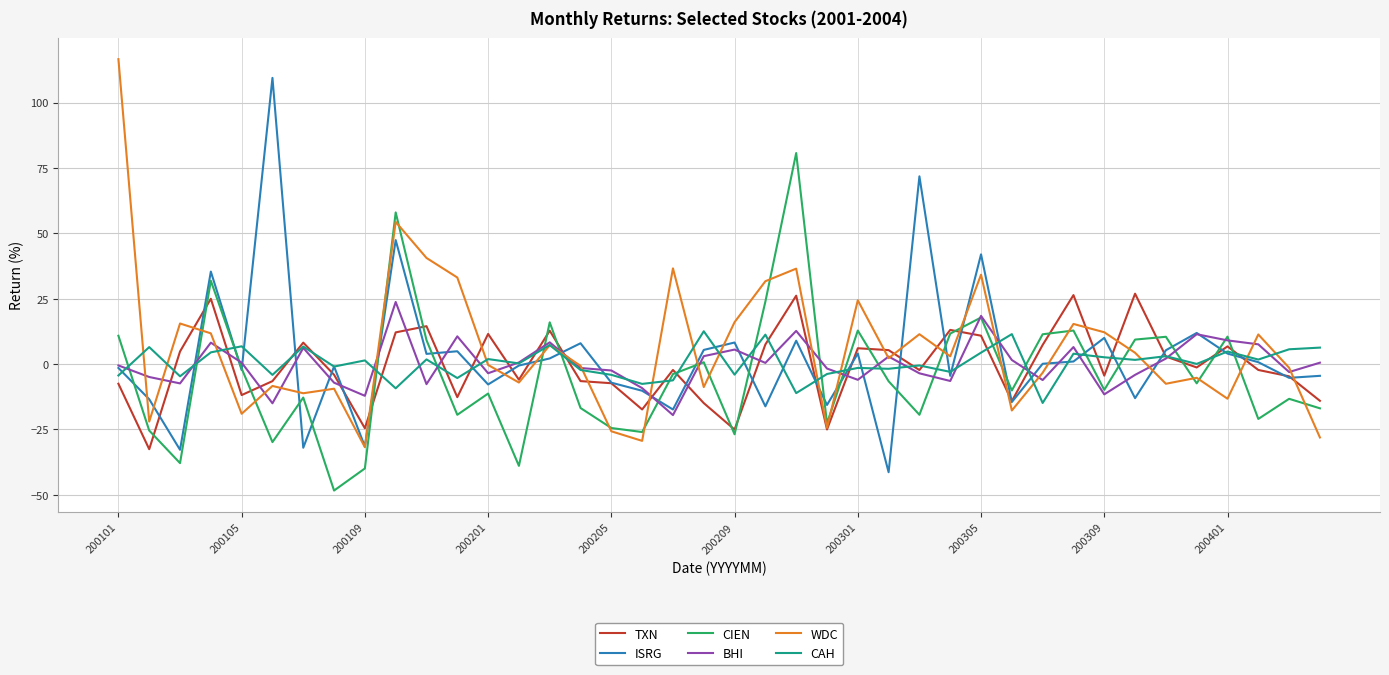

What is the lowest value of the TXN series?

-32.5